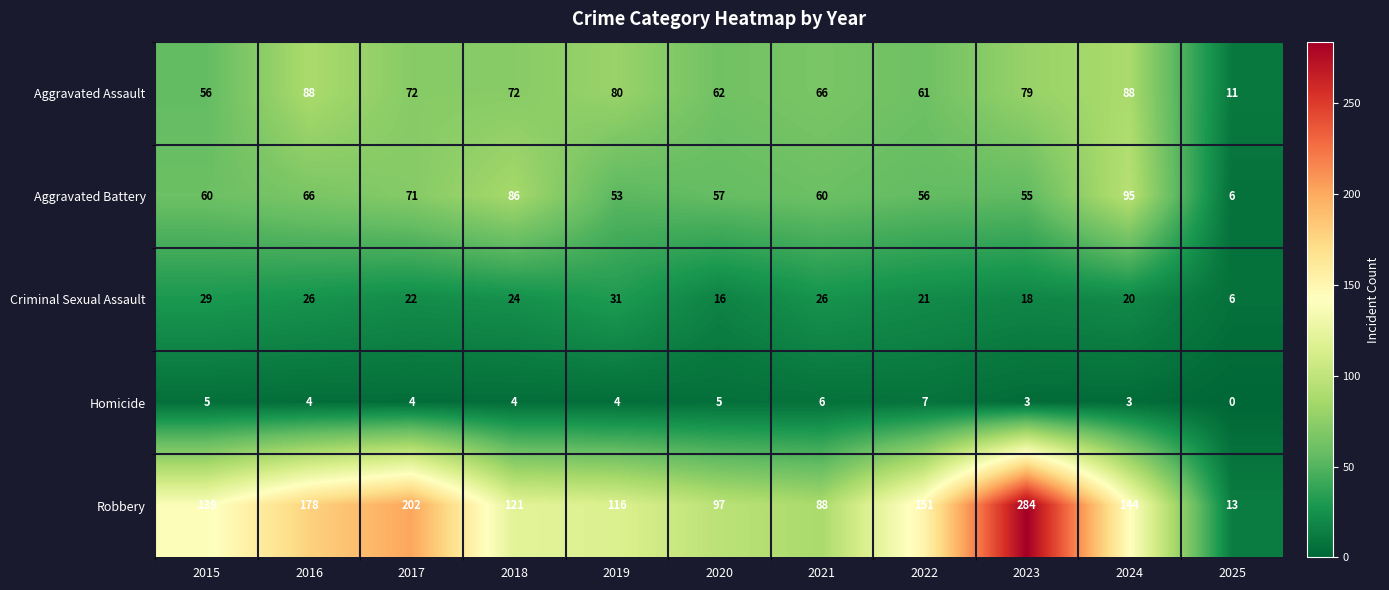

At which label does Aggravated Assault first exceed 72?

2016